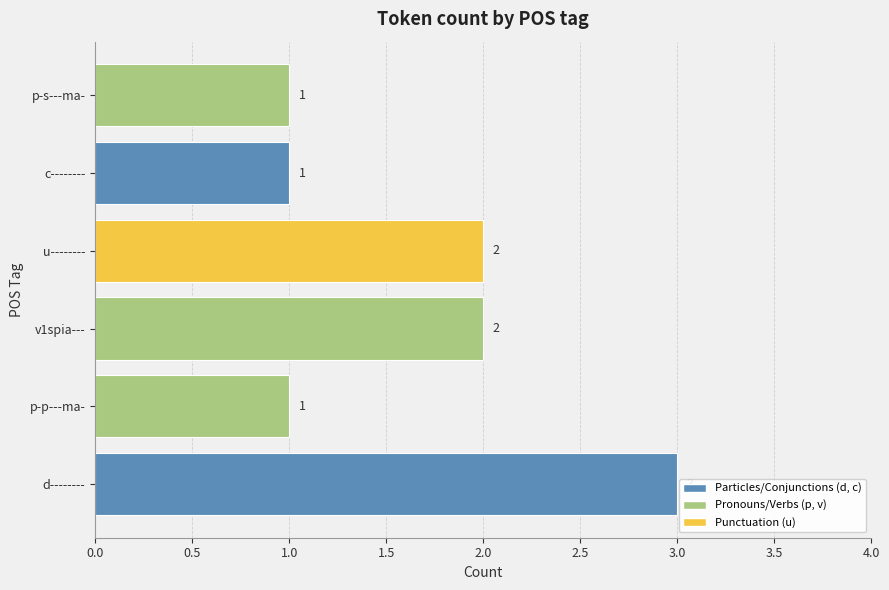

How many values are below 2?

3